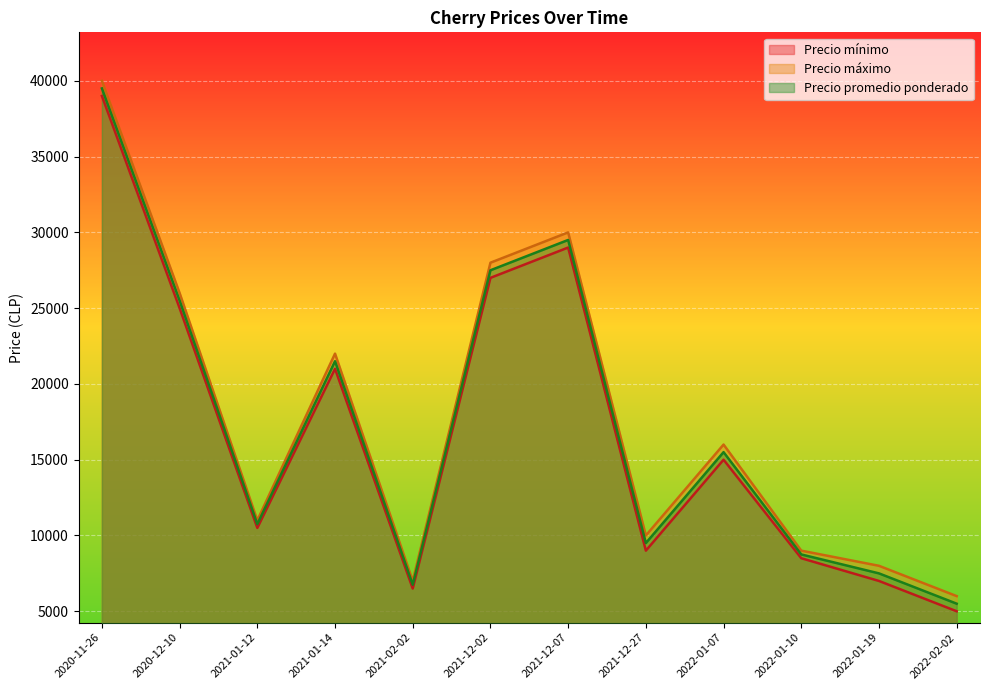

In Precio promedio ponderado, how many points are lower than both neighbors (excluding endpoints)?

3